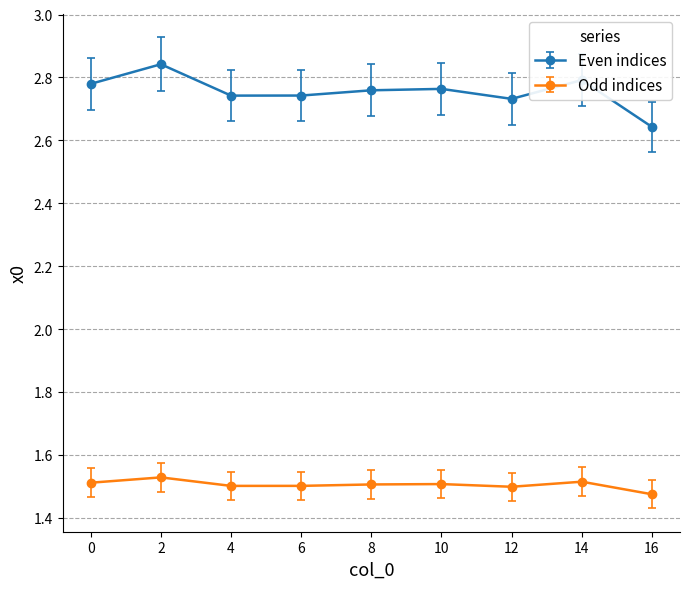

What is the difference between the maximum and second lowest values in the Even indices series?

0.1